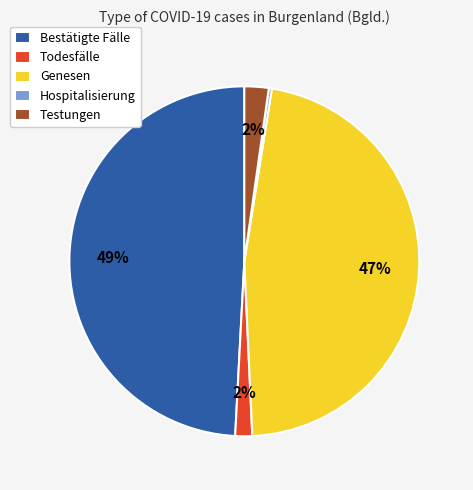

Does Genesen account for over 50% of the chart?

No